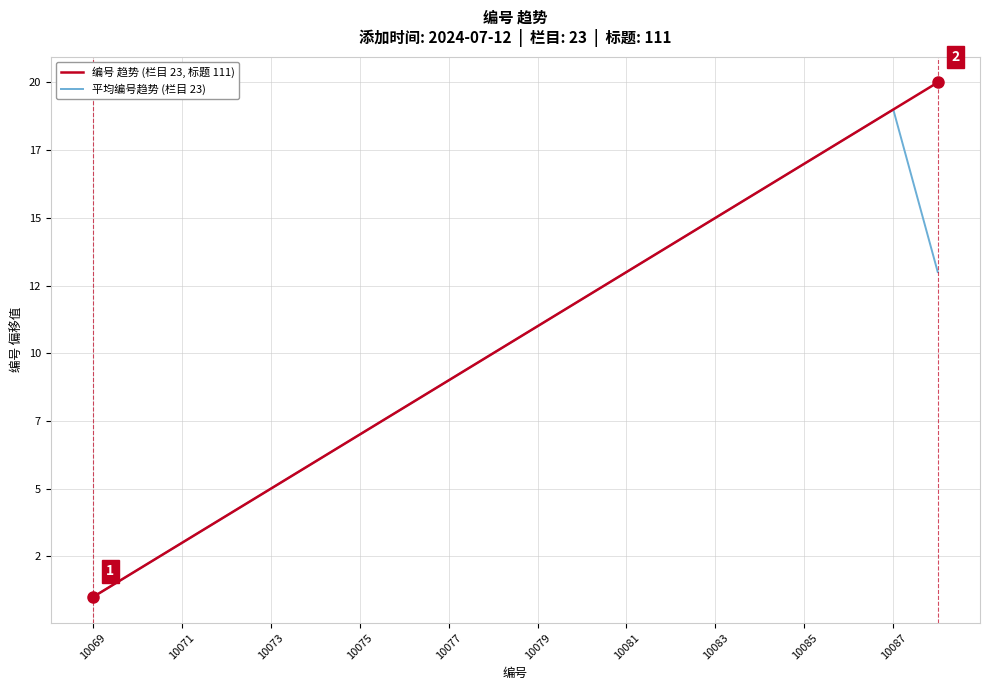

What are all the series names shown in the legend?

编号 趋势 (栏目 23, 标题 111), 平均编号趋势 (栏目 23)